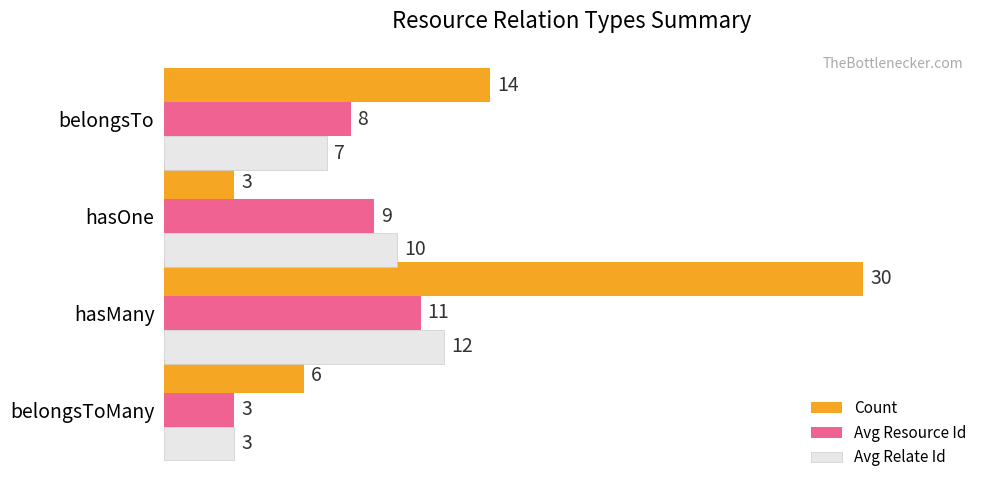

What are all the series names shown in the legend?

Count, Avg Resource Id, Avg Relate Id